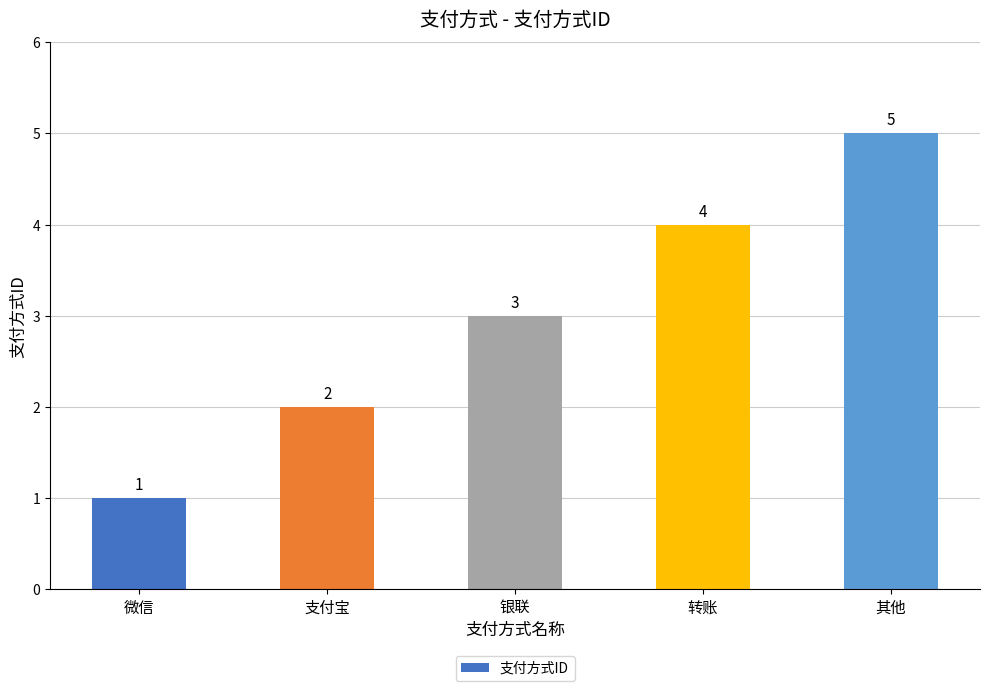

Rank the categories by value from highest to lowest.

其他, 转账, 银联, 支付宝, 微信